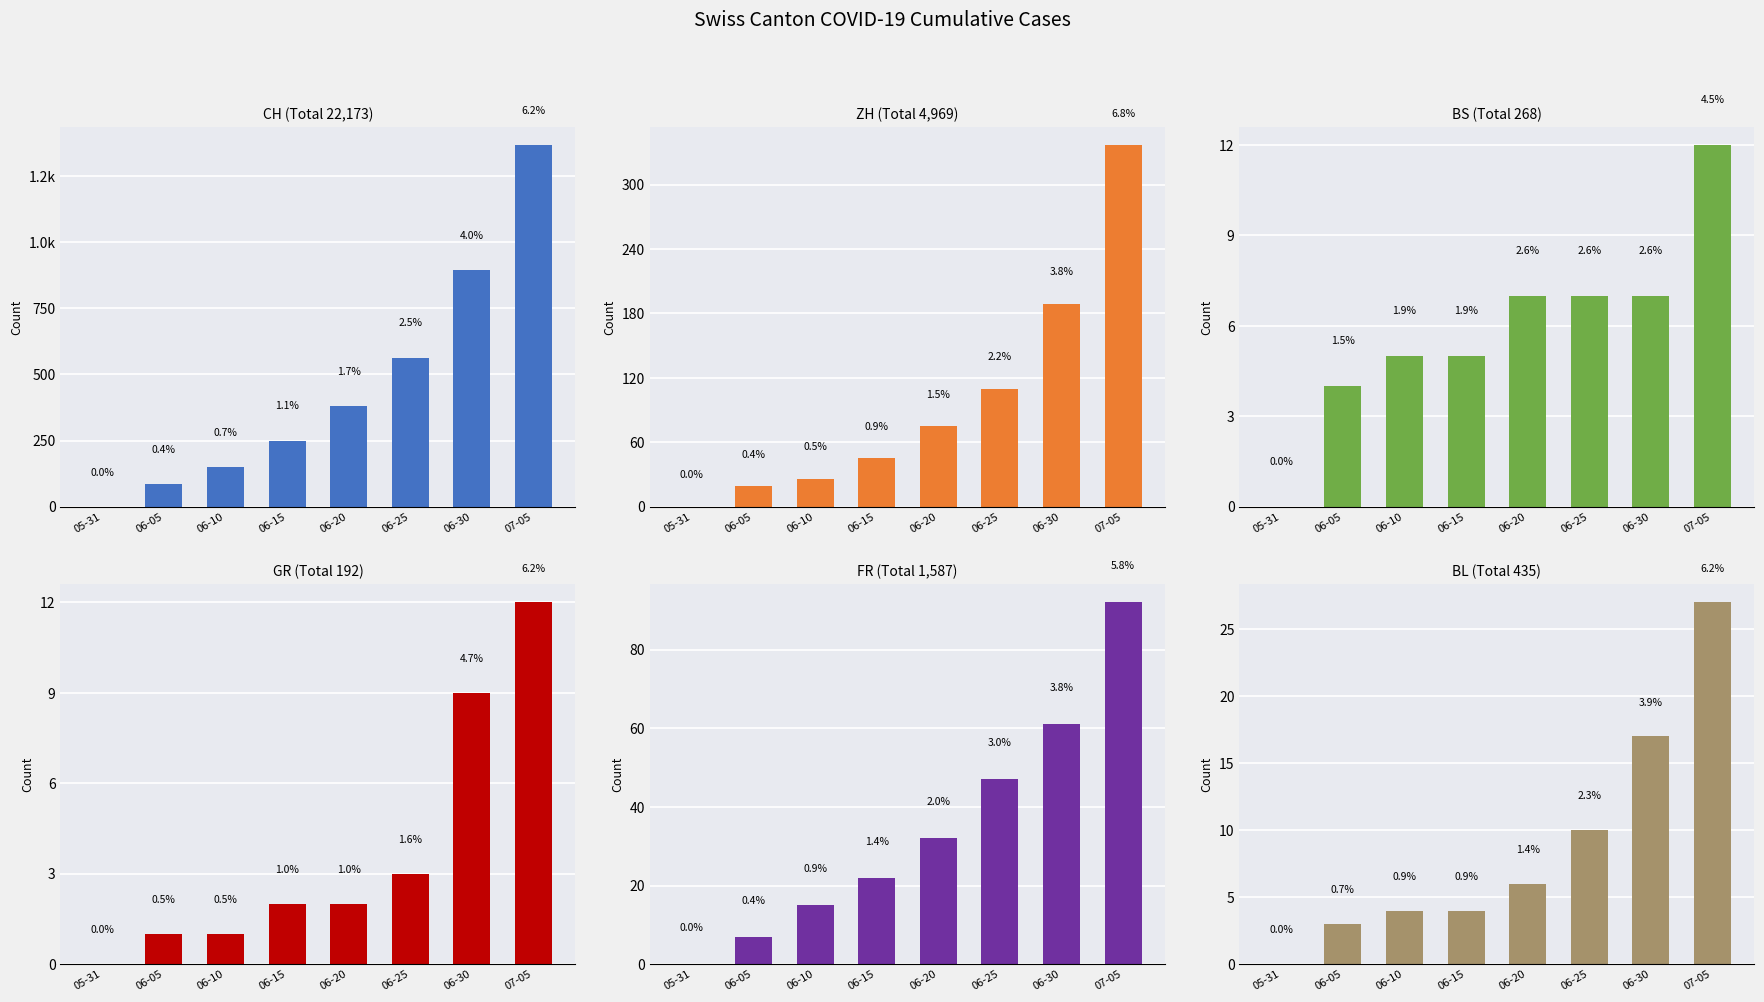

The value of CH at 06-25 is 265. True or false?

False